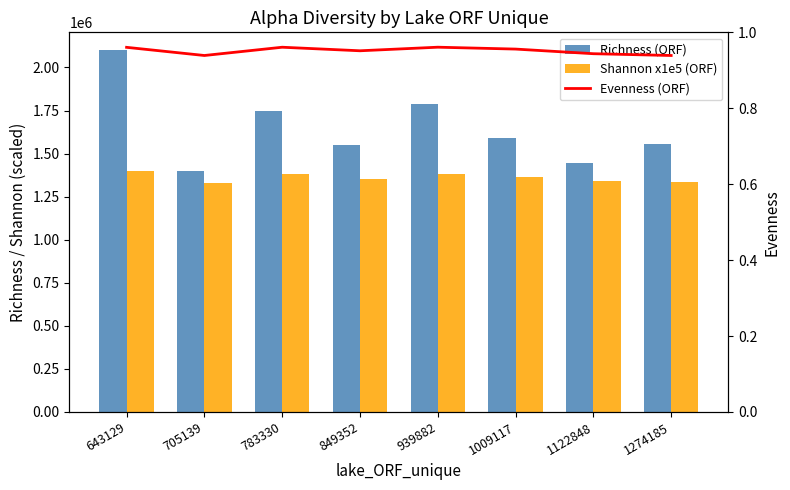

Which series has the widest spread of values?

Richness (ORF)